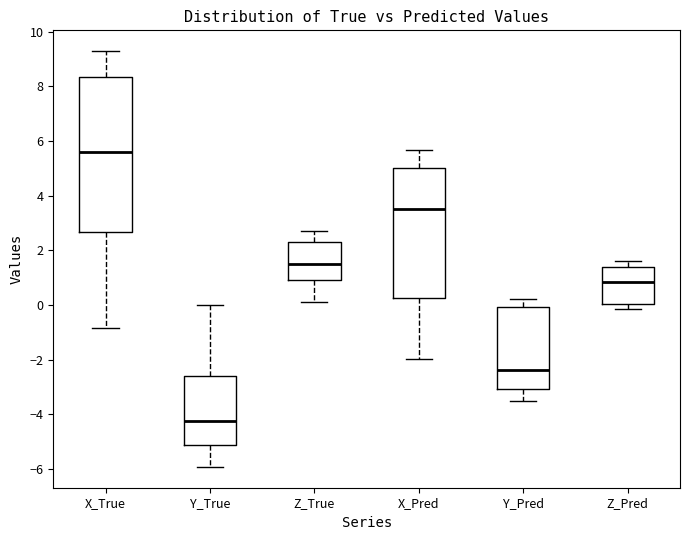

Which box is the tallest, from its lower edge to its upper edge?

X_True